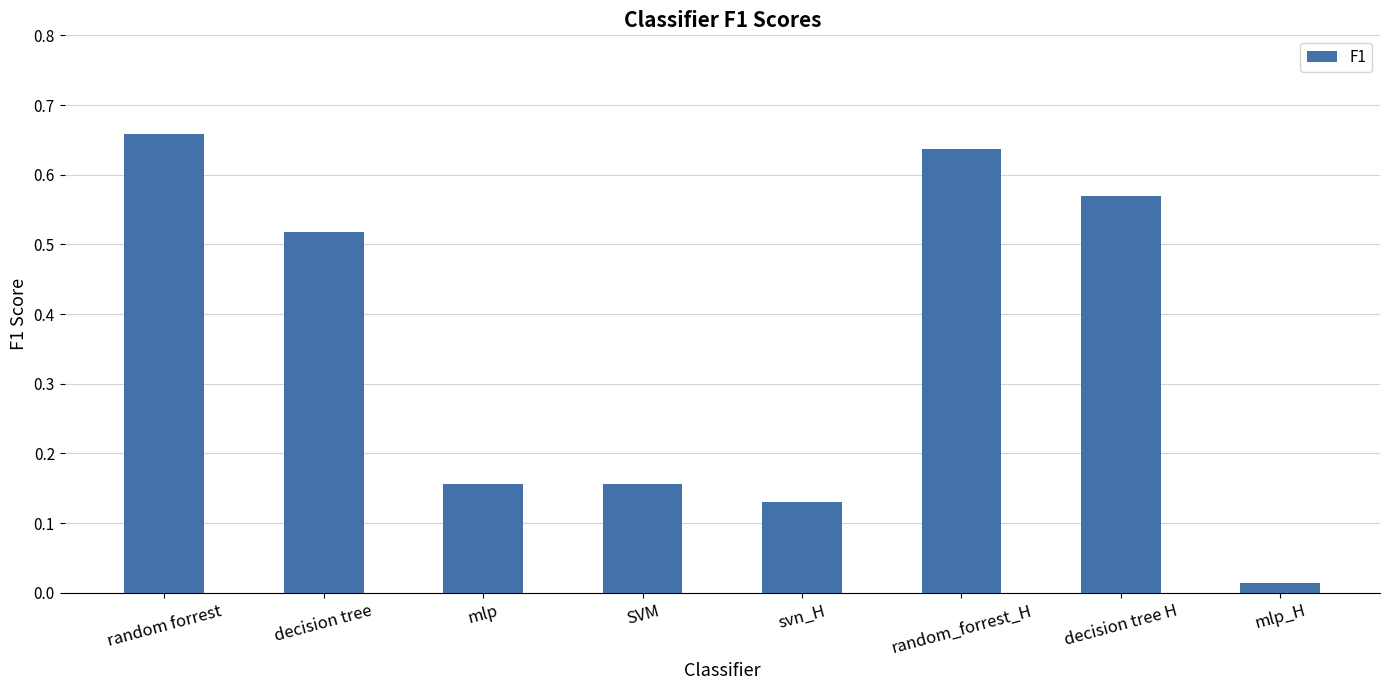

Between mlp and mlp_H, which is larger?

mlp